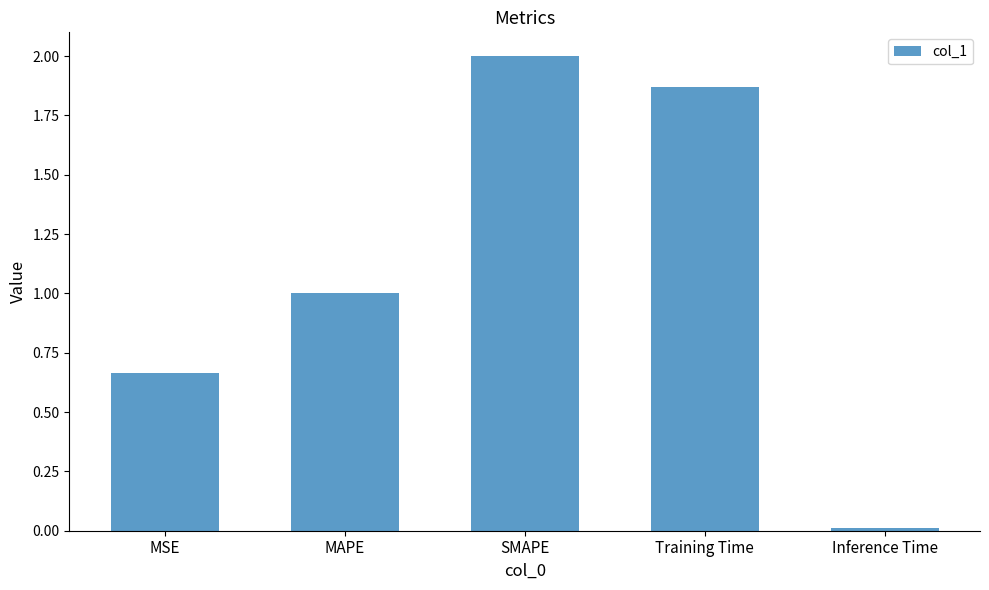

What is the maximum value shown in the chart?

2.0